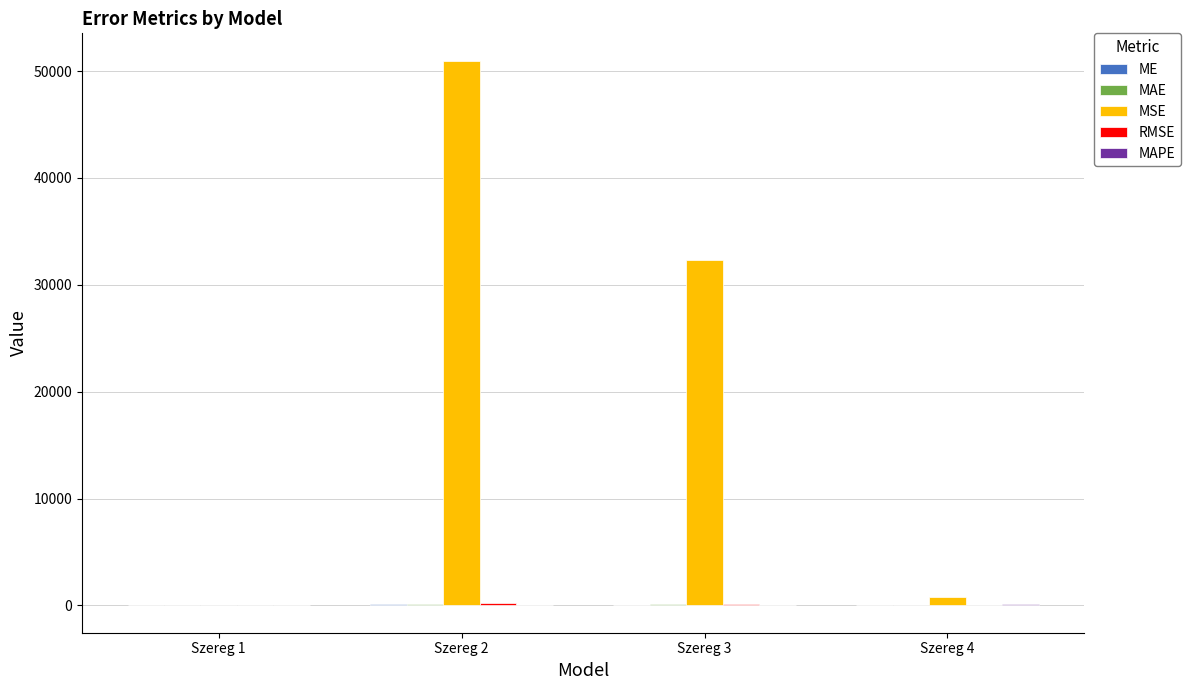

Is it true that MSE equals 12.9 at Szereg 1?

True